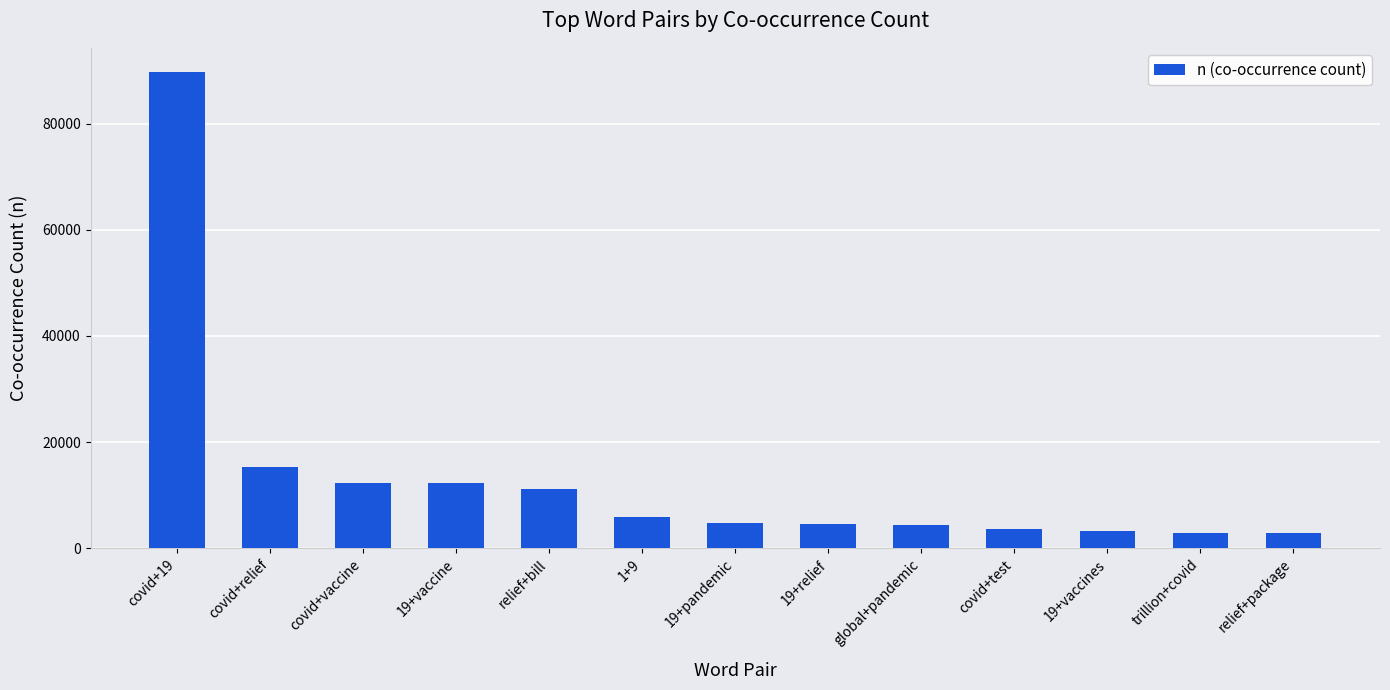

What is the approximate value at covid+relief?

15315